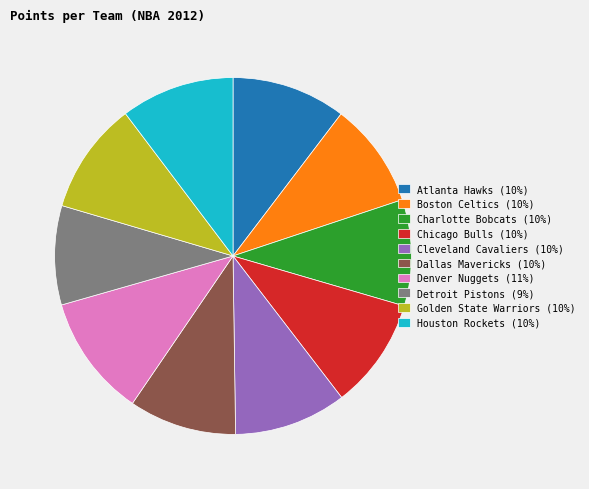

Which category has the smallest portion of the pie?

Detroit Pistons